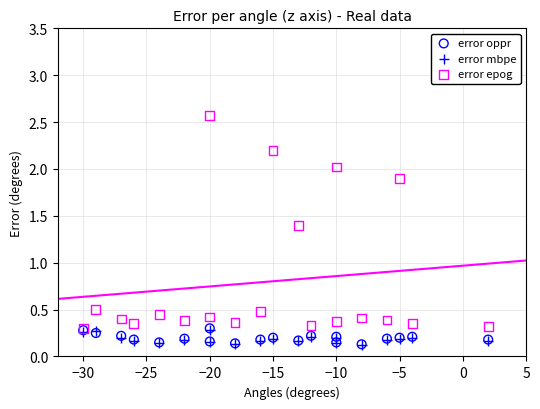

What are all the series names shown in the legend?

error oppr, error mbpe, error epog